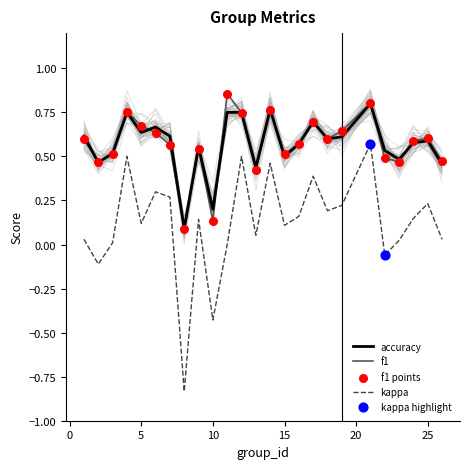

Which series has the largest total across all categories?

accuracy